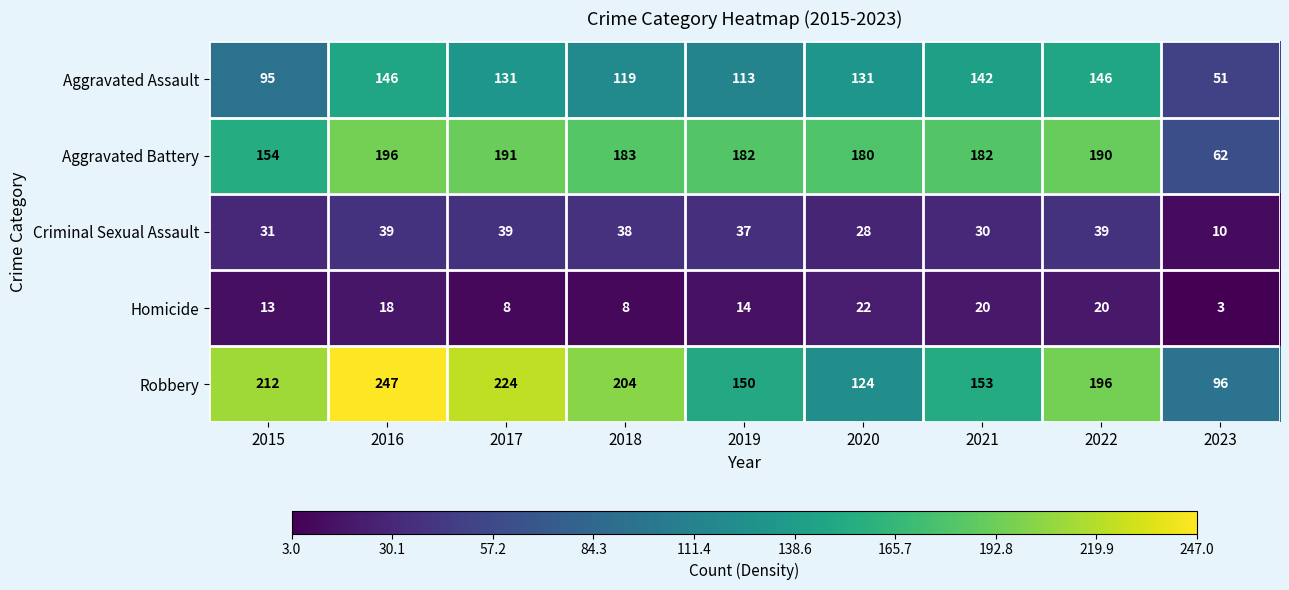

Which series has the largest range (max minus min)?

Robbery